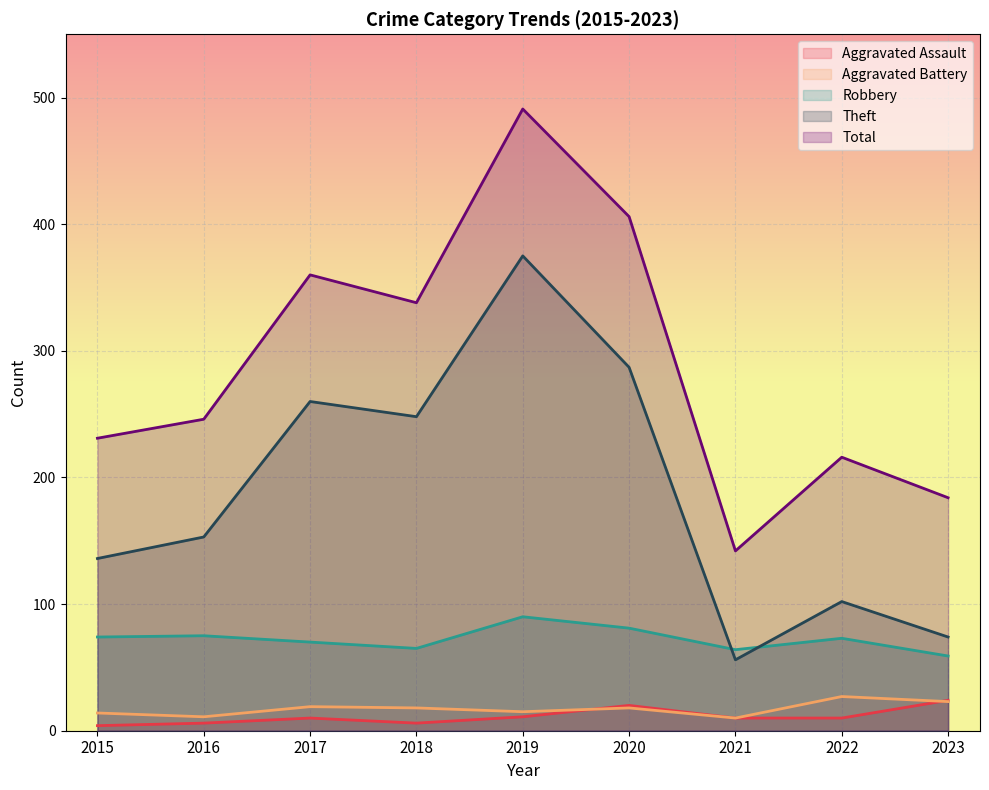

What is the difference between the Robbery values at 2016 and 2018?

10